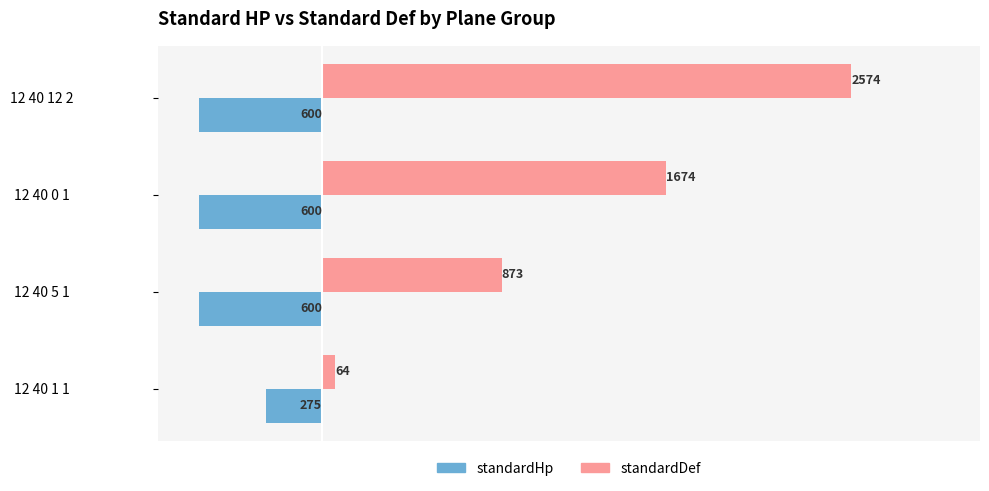

How many distinct data groups are displayed?

2